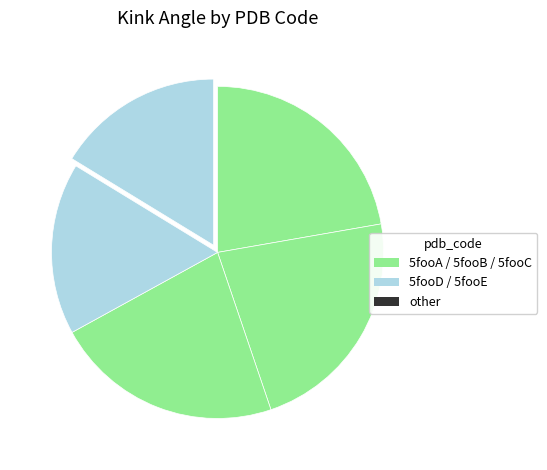

Which category has the smallest portion of the pie?

5fooE